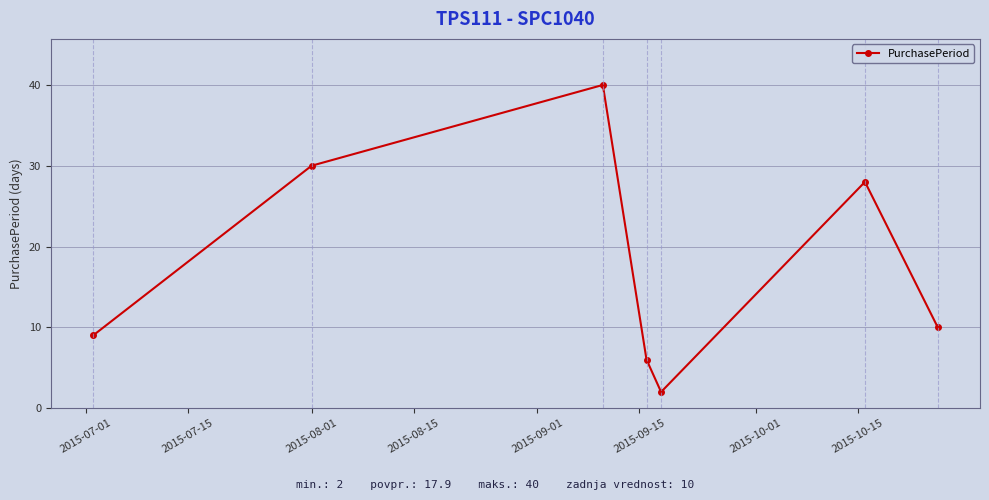

Reading right to left, what are all the values shown in this chart?

10	28	2	6	40	30	9